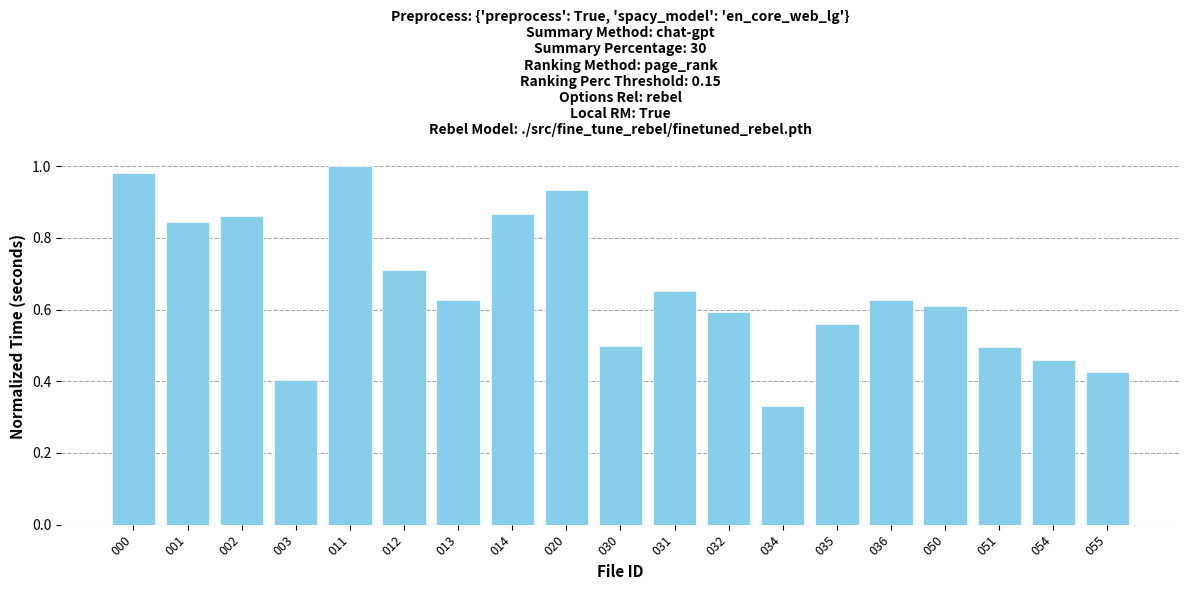

True or false: the data shows 0.6 at 050.

True